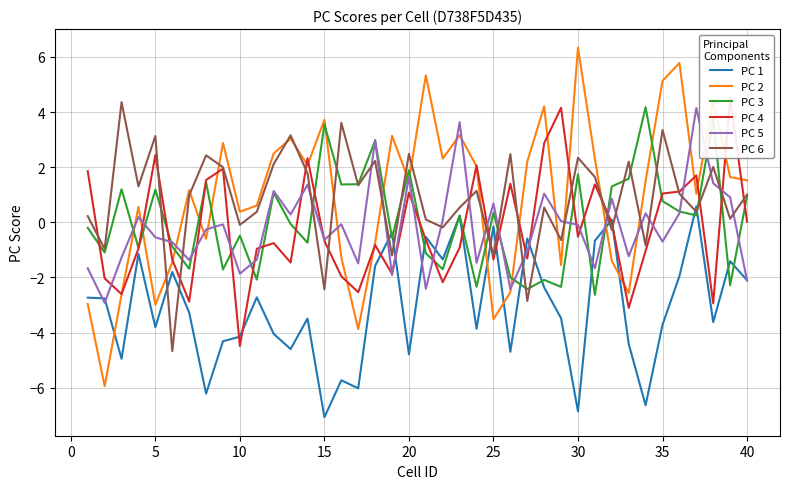

What is the highest value of the PC 5 series?

4.1